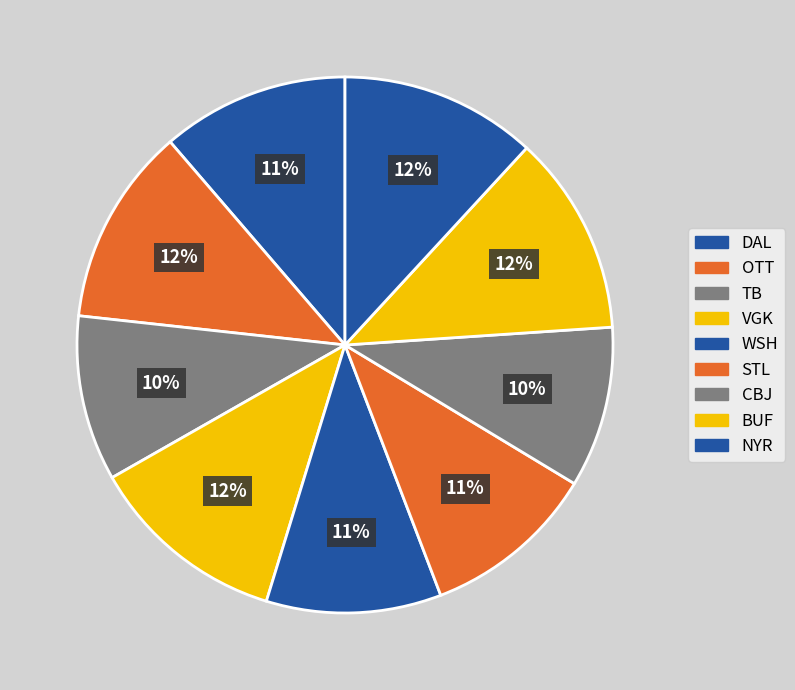

What is the change in value from WSH to BUF?

+0.1